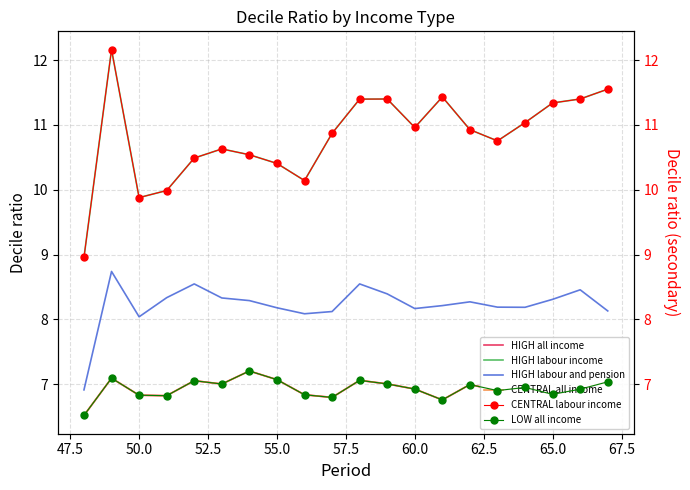

True or false: HIGH labour and pension has more than 2 points higher than both neighbors.

True